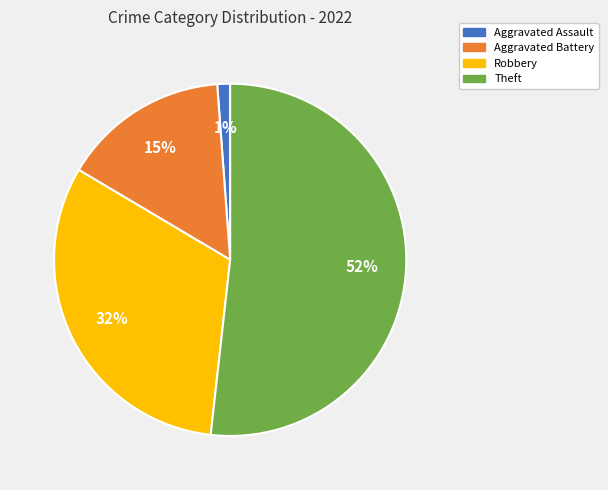

Is Aggravated Battery the majority of the pie?

No